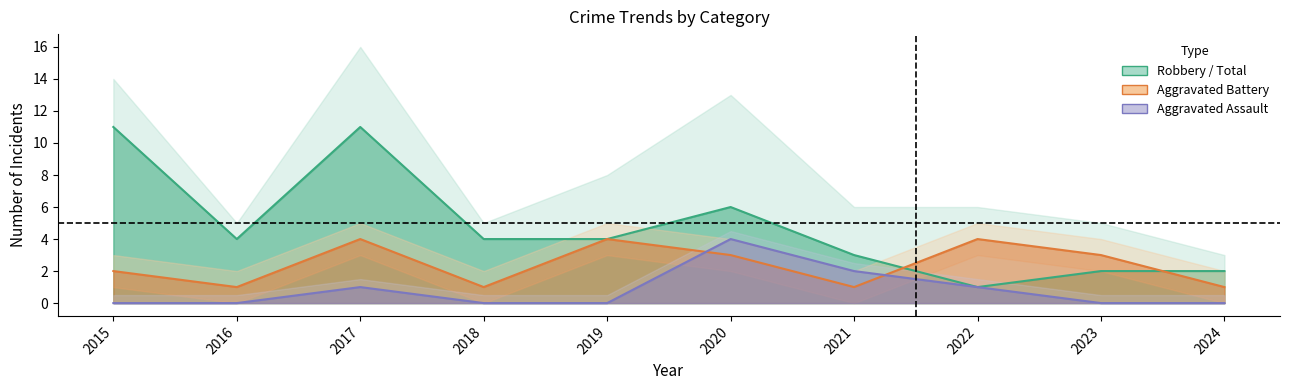

Rank the series by their maximum value, from highest to lowest.

Robbery, Aggravated Assault, Aggravated Battery